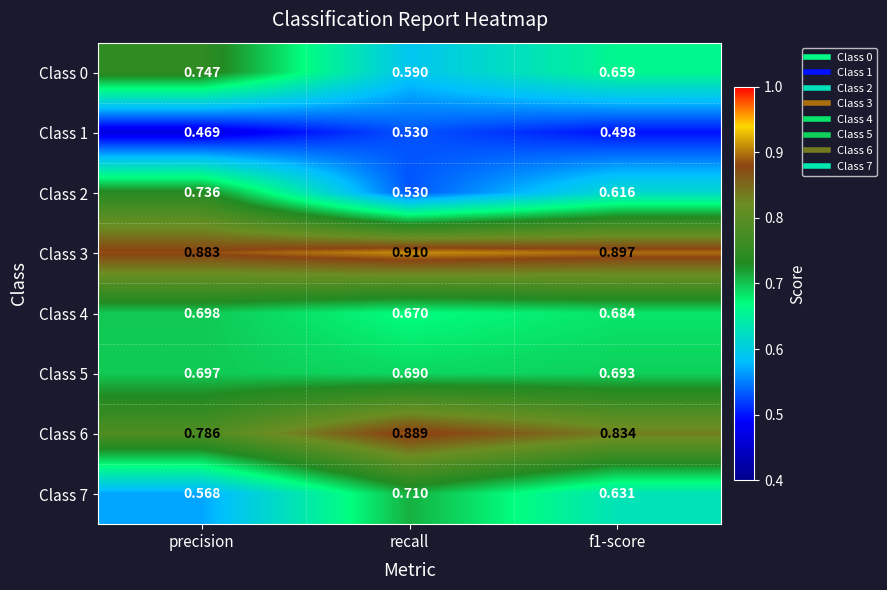

At which label does Class 5 reach its peak?

precision